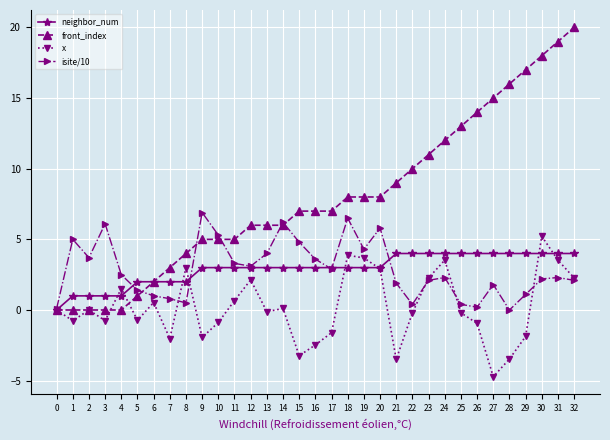

Which series has the widest spread of values?

front_index